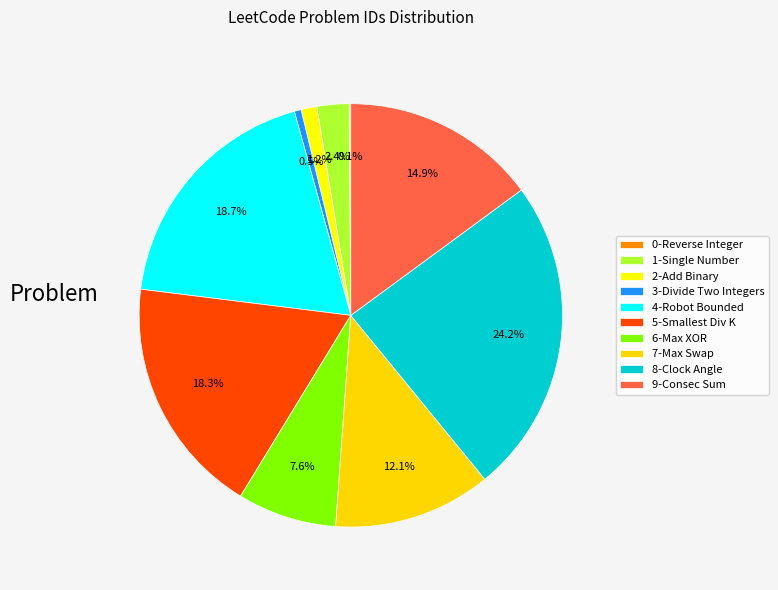

Does any single category account for the majority?

No